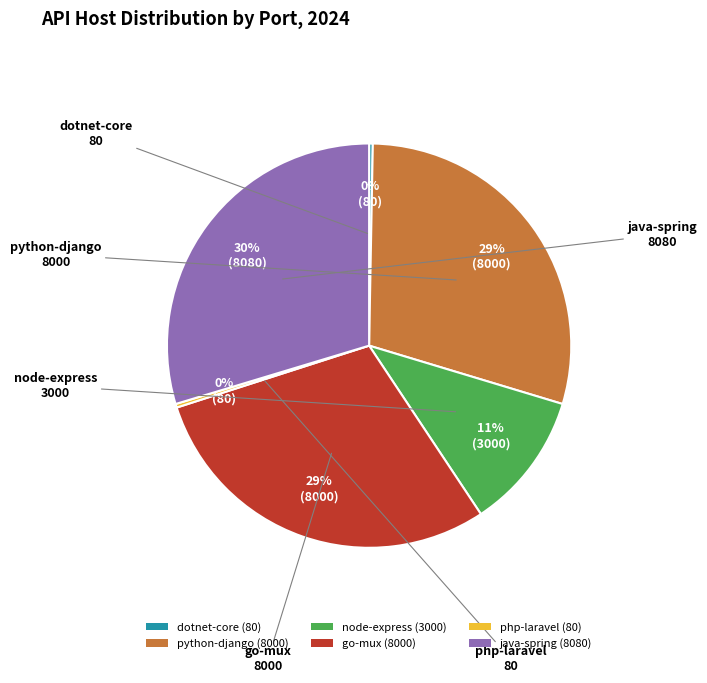

Does any single category account for the majority?

No